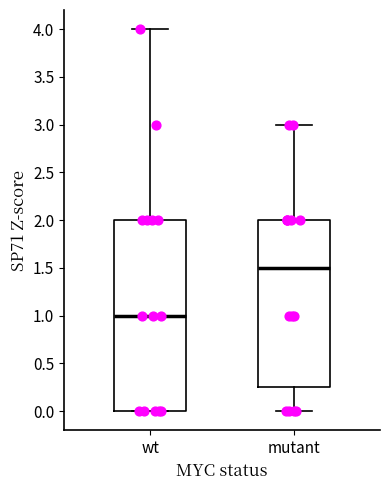

Reading left to right, transcribe this box plot: for each box, give where its median line is, the range the box spans, and where its two whiskers end, as read against the y-axis. The values are not printed on the chart, so give them approximately, as read against the axis.

wt: median 1.00, box 0.00 to 2.00, whiskers 0.00 to 4.00
mutant: median 1.50, box 0.25 to 2.00, whiskers 0.00 to 3.00